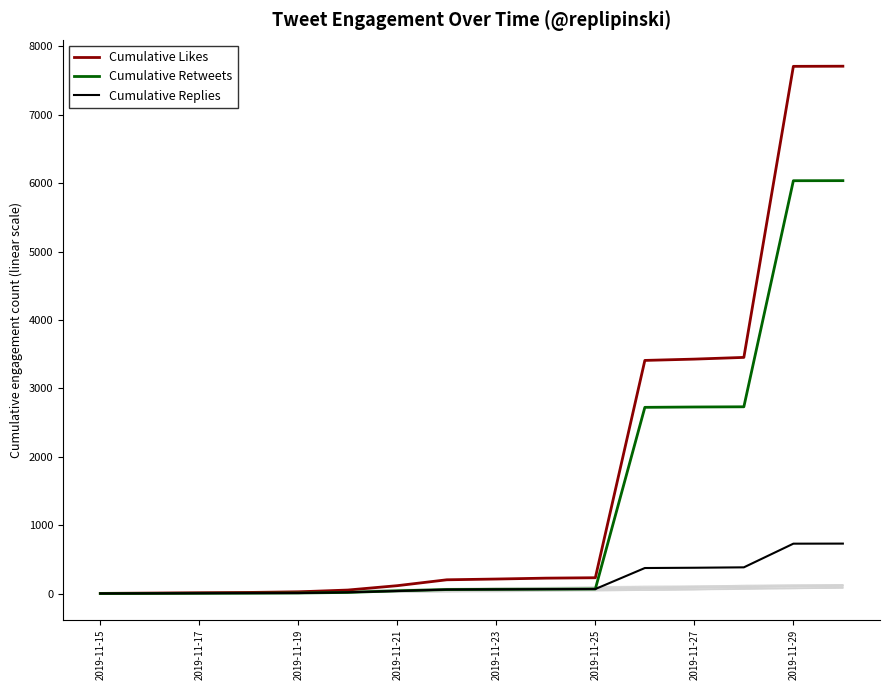

True or false: Cumulative Replies and Cumulative Likes intersect in this chart.

False